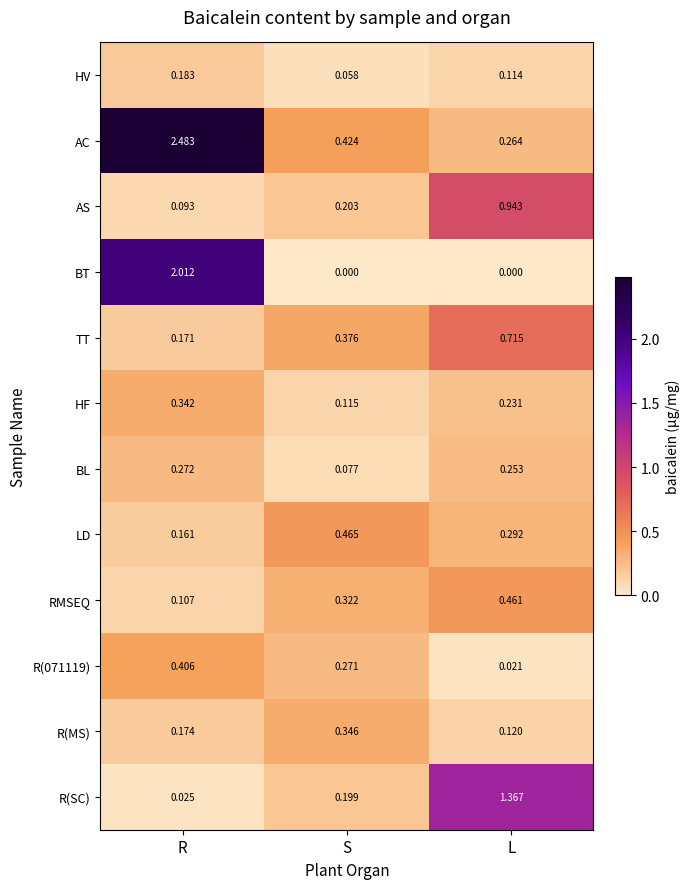

Where is AS nearest to the value 0?

R